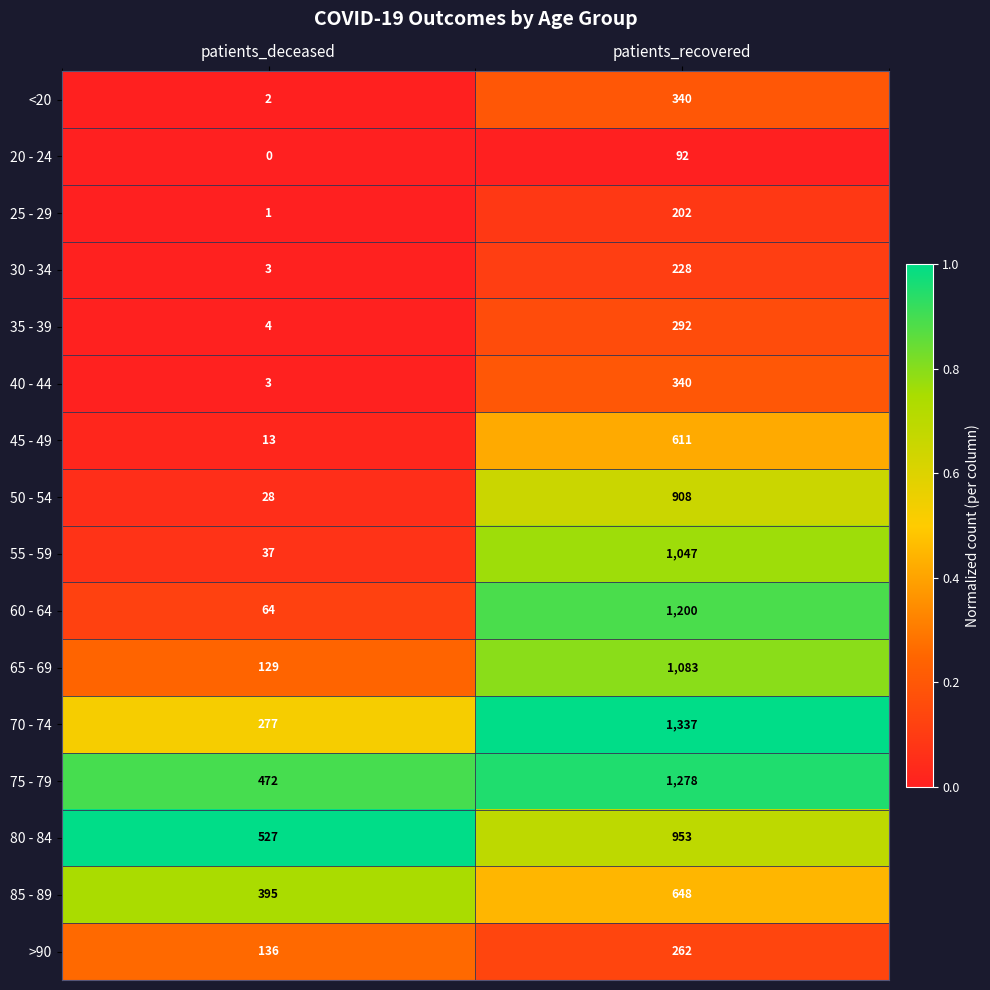

Rank the categories by 45 - 49 value from lowest to highest.

patients_deceased, patients_recovered